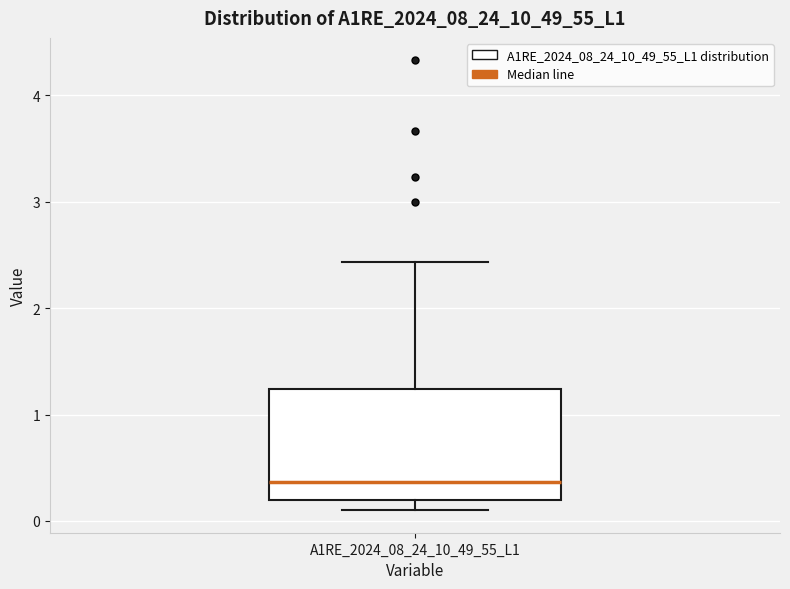

Read this box plot against the y-axis: the position of the median line, the range covered by the box, and the ends of both whiskers. The values are not printed on the chart, so give them approximately, as read against the axis.

median 0.4, box 0.2 to 1.2, whiskers 0.1 to 2.4